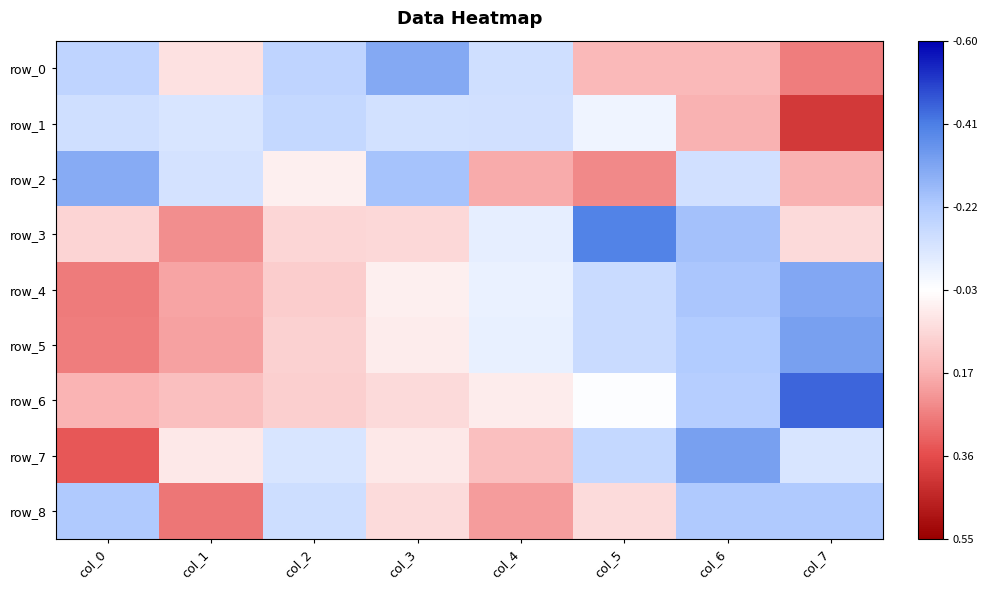

Between col_3 and col_4, which is larger?

col_3